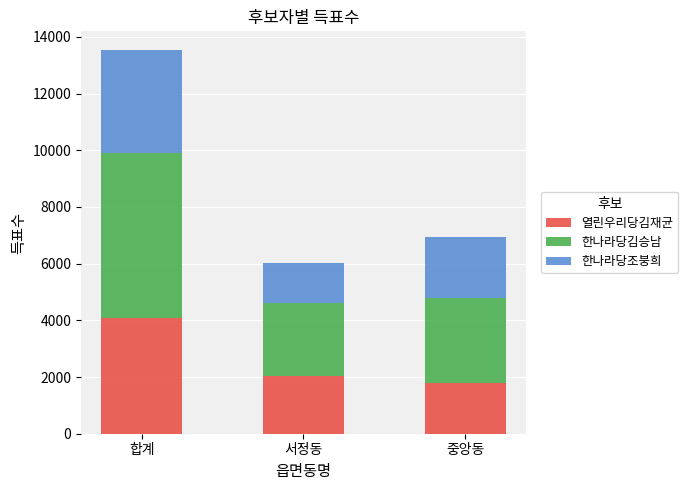

True or false: 열린우리당김재균 has a value of 2038 at 서정동.

True